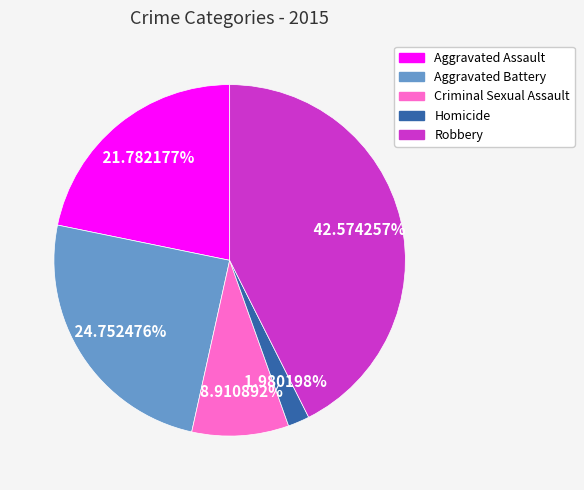

To the nearest percent, what percentage of the pie is Robbery?

43%